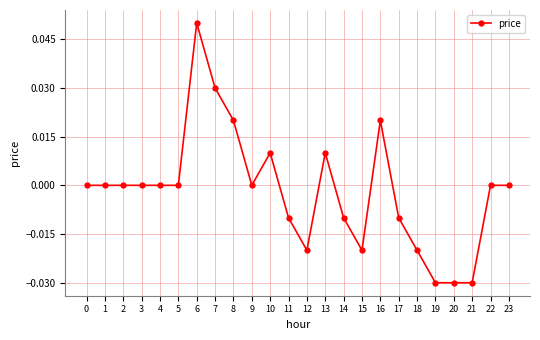

The chart shows a value of 0.0 at 7. True or false?

True